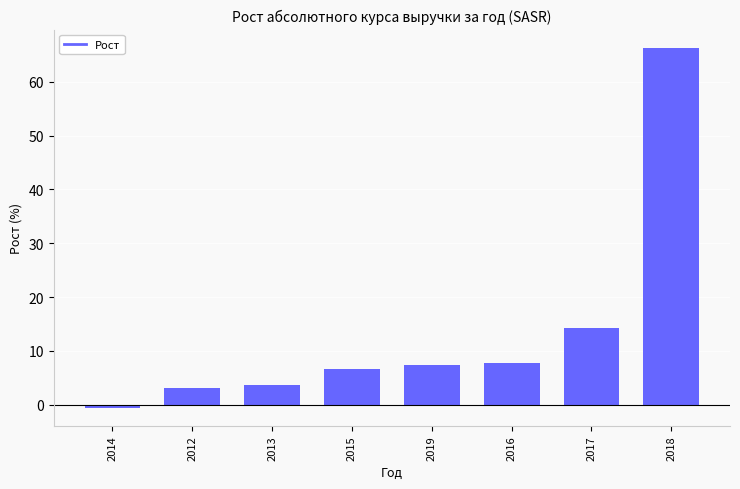

What is the label of the 2nd bar from the right?

2017